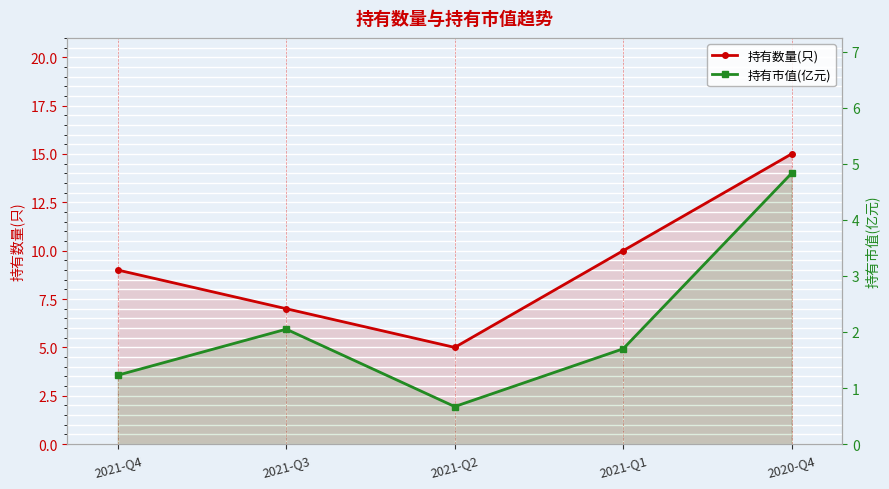

What is the label of the 5th point from the left?

2020-Q4